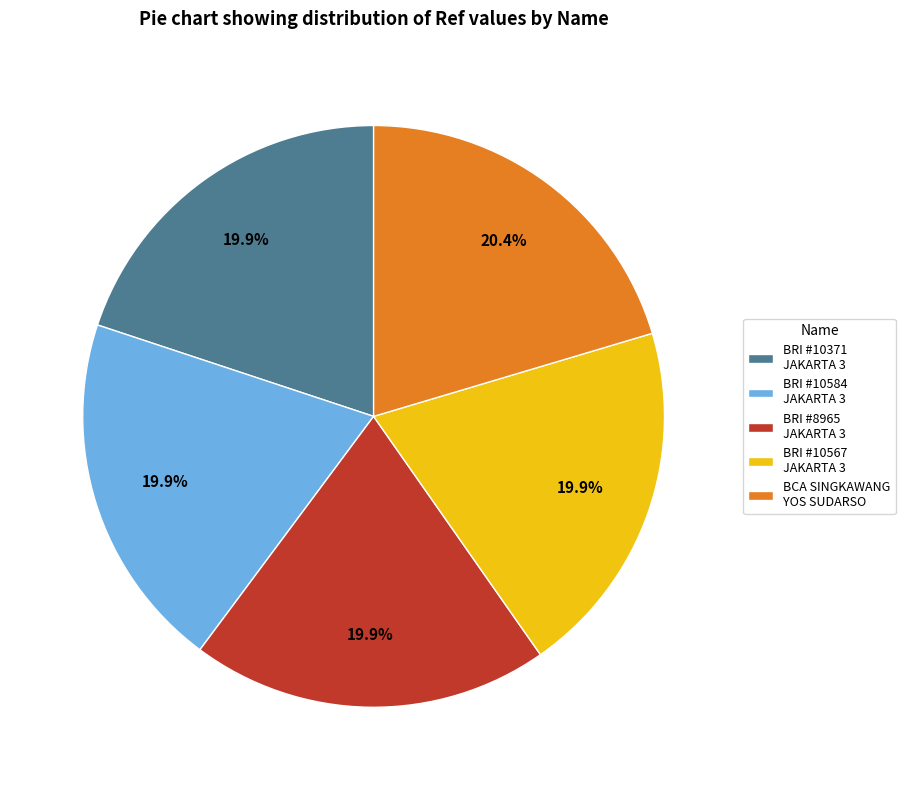

How many segments does this pie chart have?

5